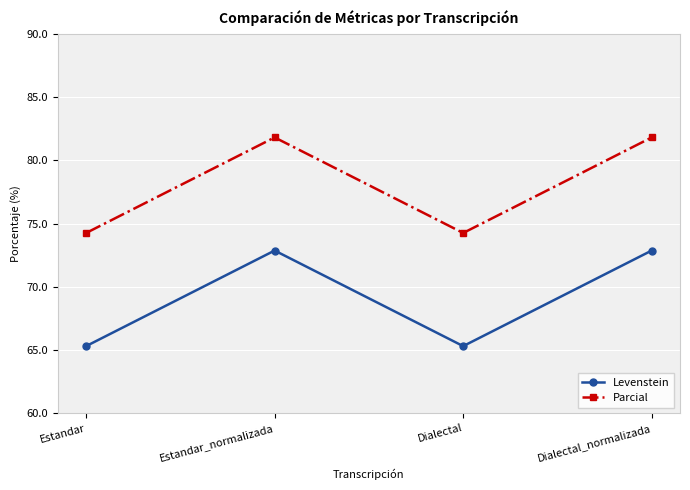

Reading left to right, what are all the values shown in this chart?

Levenstein: 65.3	72.9	65.3	72.9
Parcial: 74.3	81.8	74.3	81.8